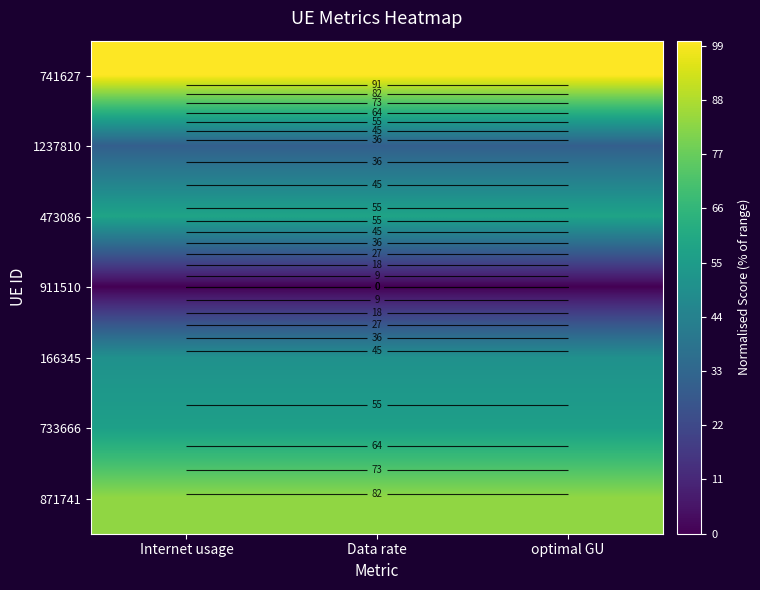

At which category is the sum across all series the highest?

Data rate